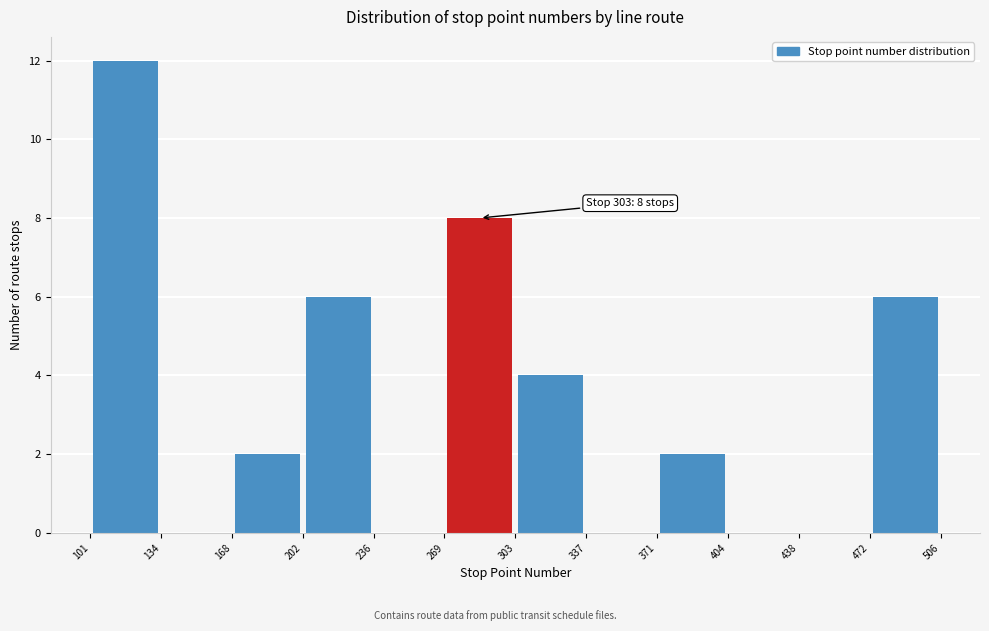

Which range on the x-axis has the tallest bar?

101 to 134